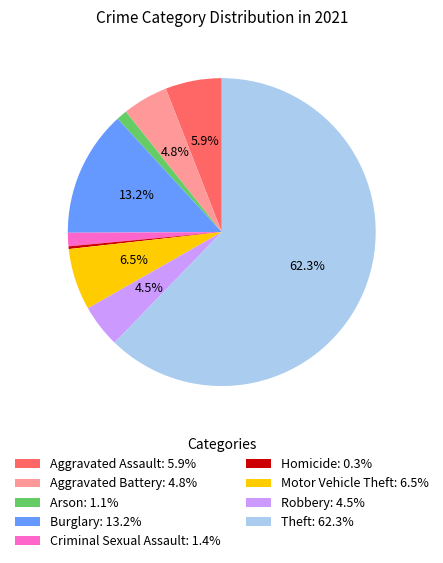

Is it true that Criminal Sexual Assault is 1% of the pie?

True